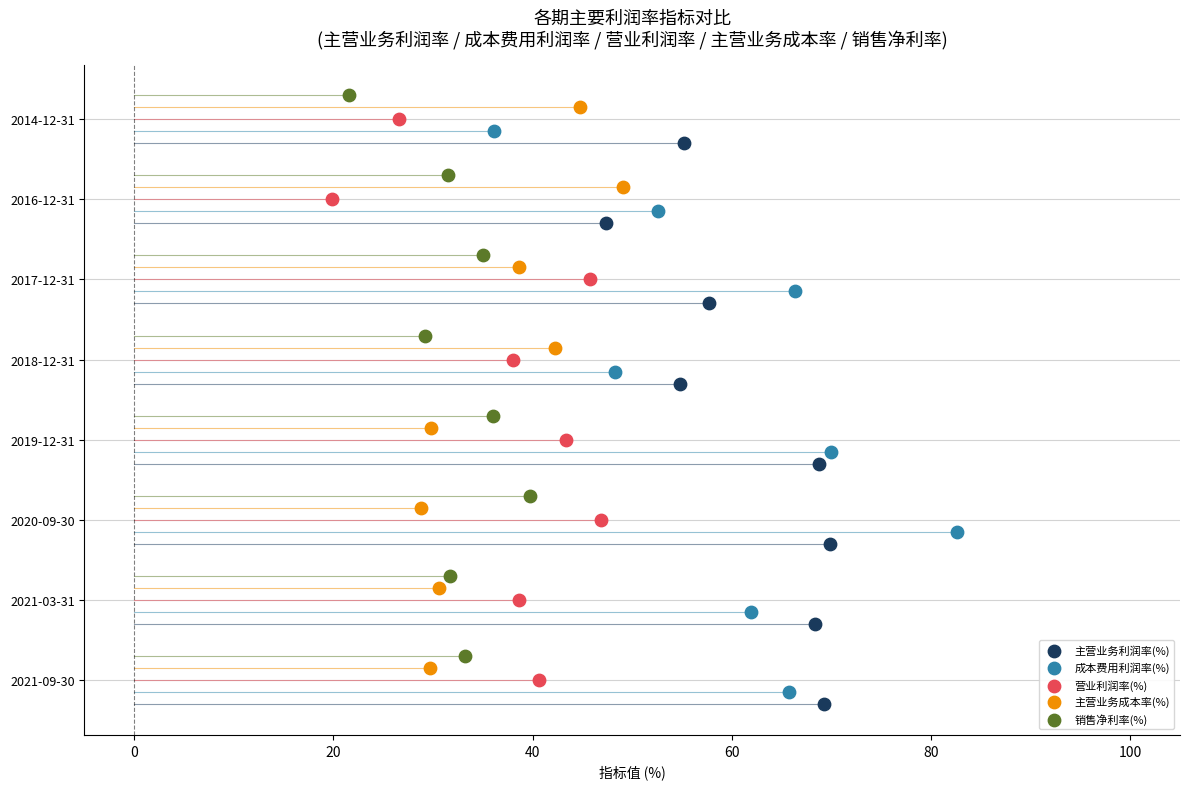

Which series contains the highest Y value?

销售净利率(%)